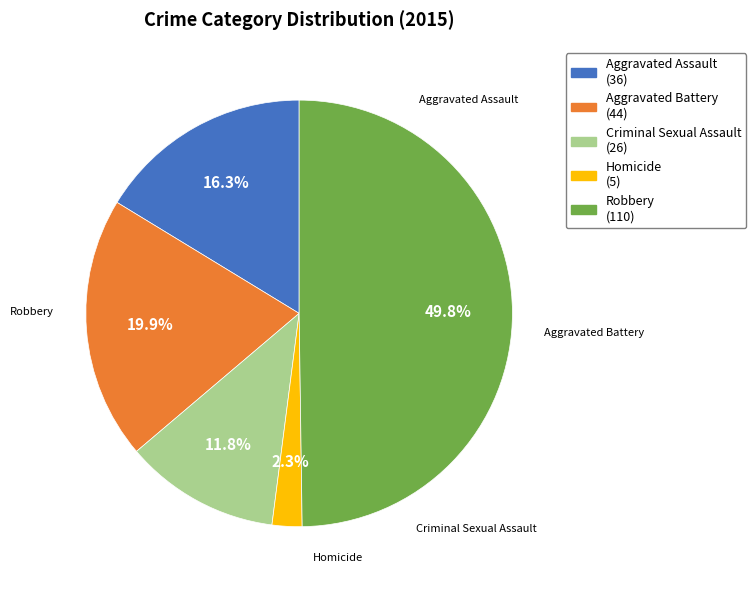

How many segments does this pie chart have?

5